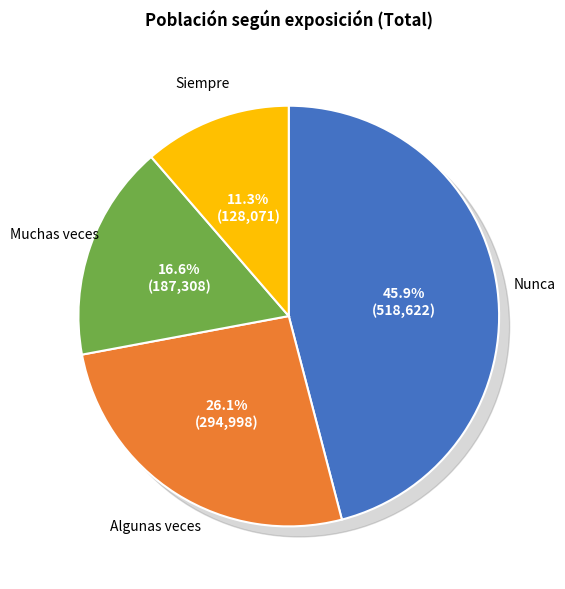

What is the change in value from Nunca to Algunas veces?

-223624